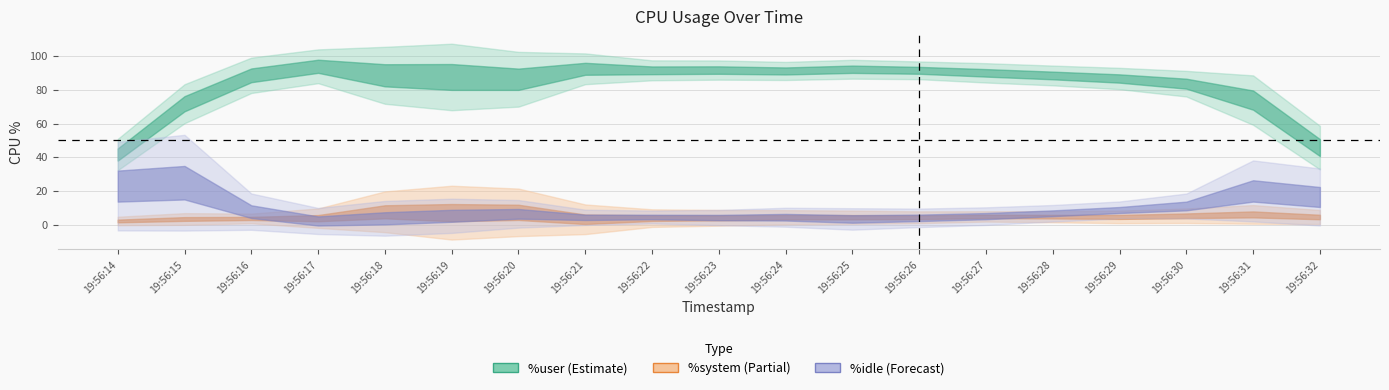

Which series has the widest spread of values?

%idle